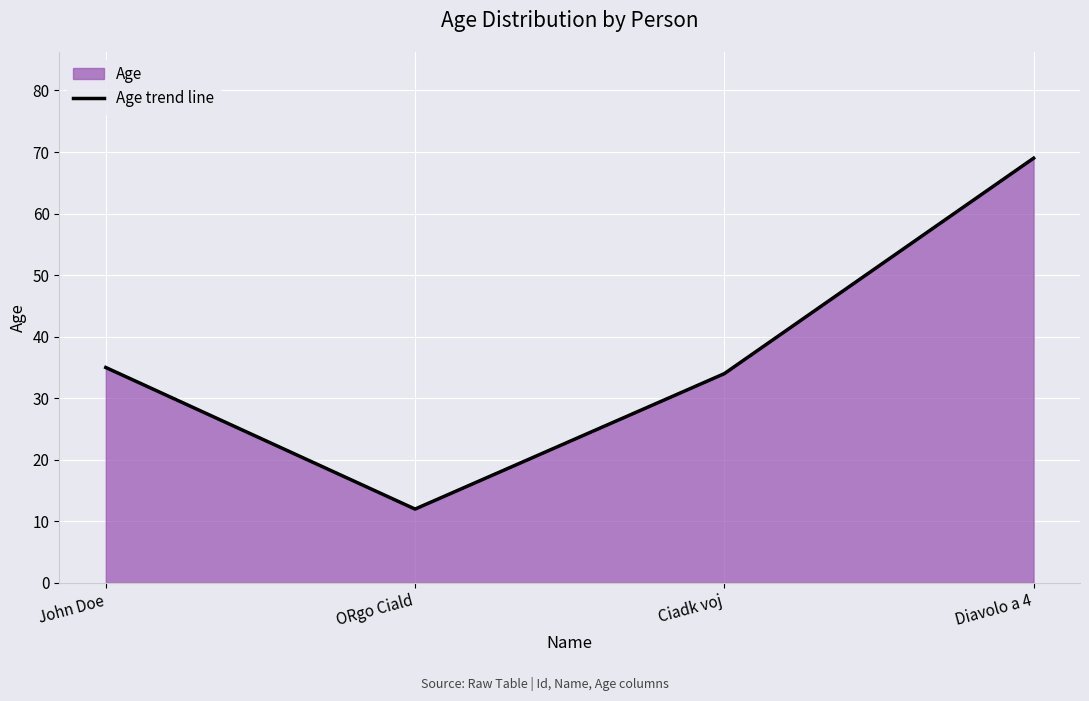

Which category has the highest value across all series?

Diavolo a 4